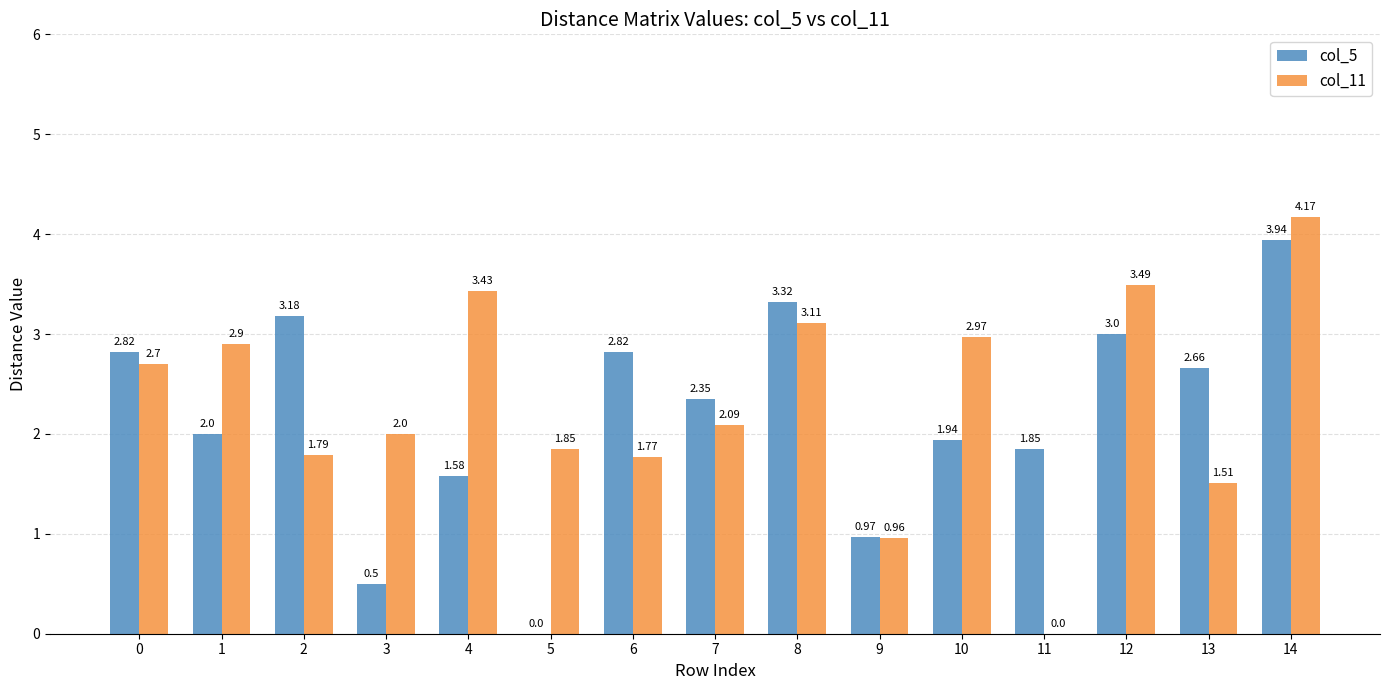

What is the sum of the col_11 values at 14 and 13?

5.7